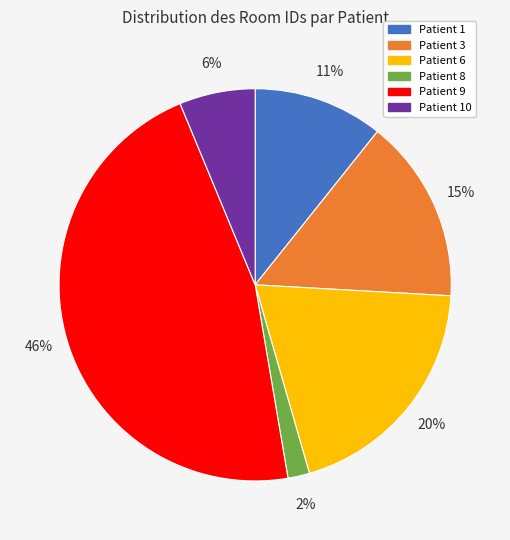

To the nearest percent, what is the average slice percentage?

17%